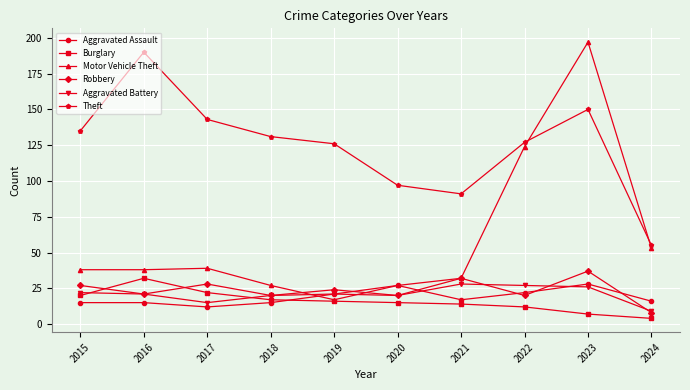

True or false: Theft and Aggravated Assault intersect in this chart.

False